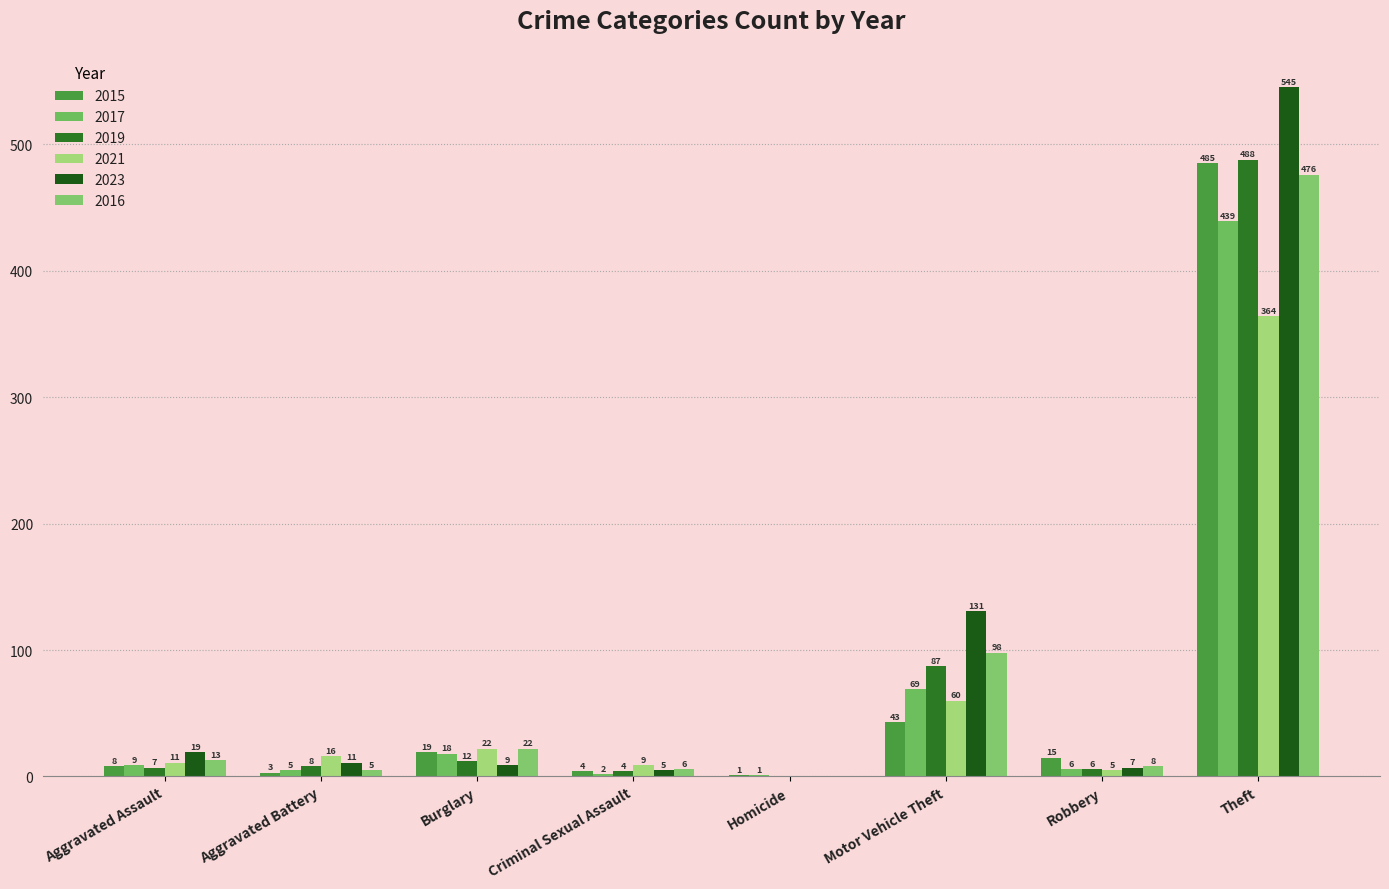

How many categories are shown in the chart?

8